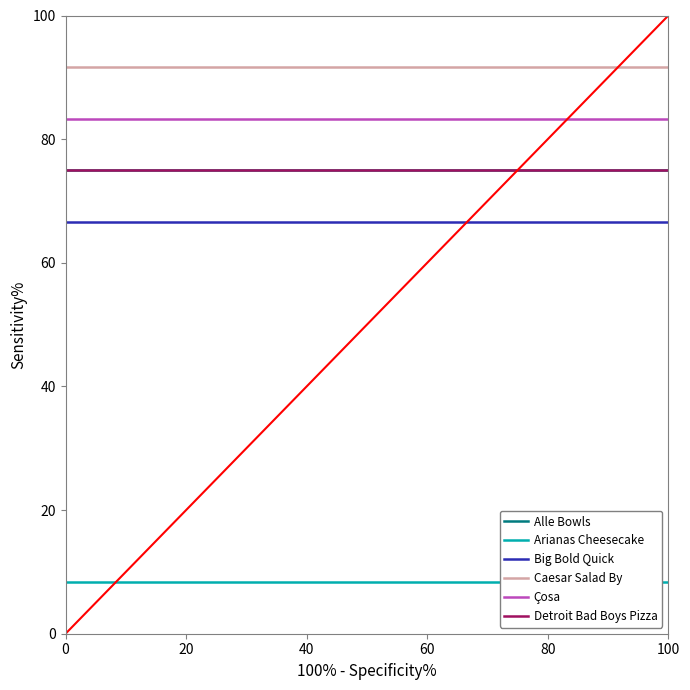

How many lines are shown in the chart?

6